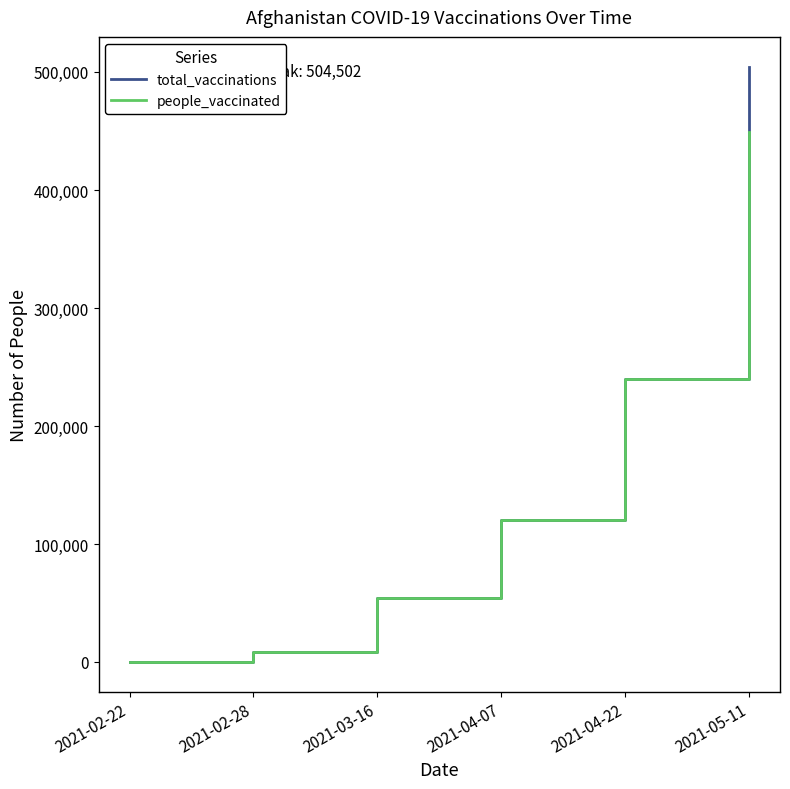

Which series has the largest range (max minus min)?

total_vaccinations